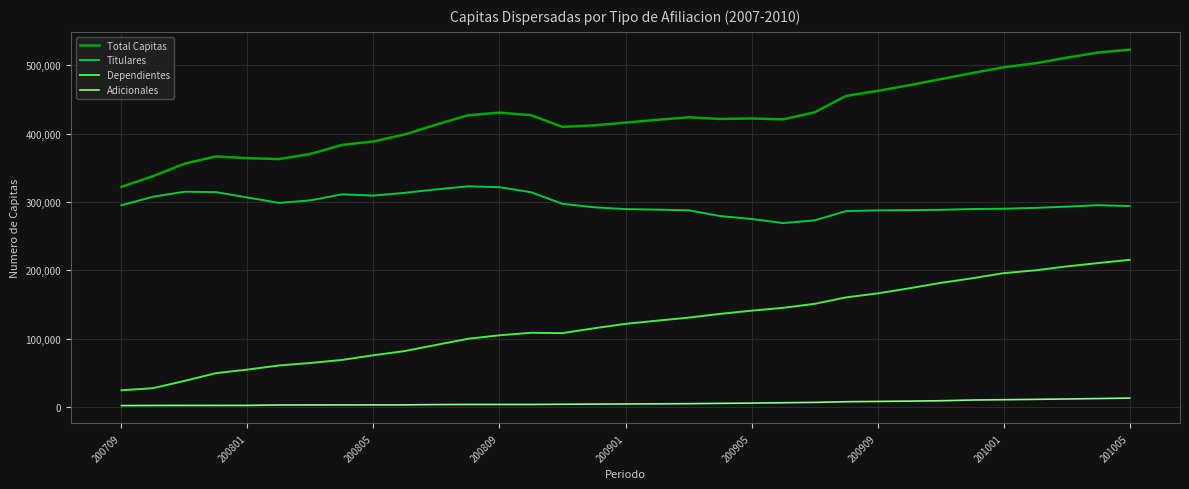

Which series has the largest total across all categories?

Total Capitas